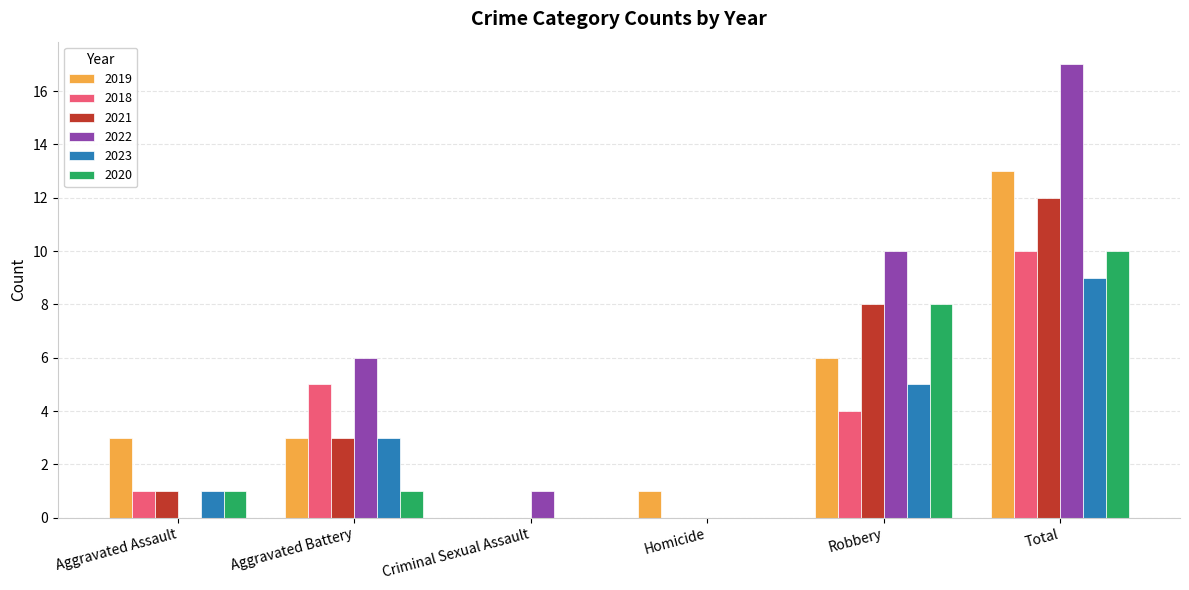

The 2020 series shows 0 at Aggravated Battery. True or false?

False